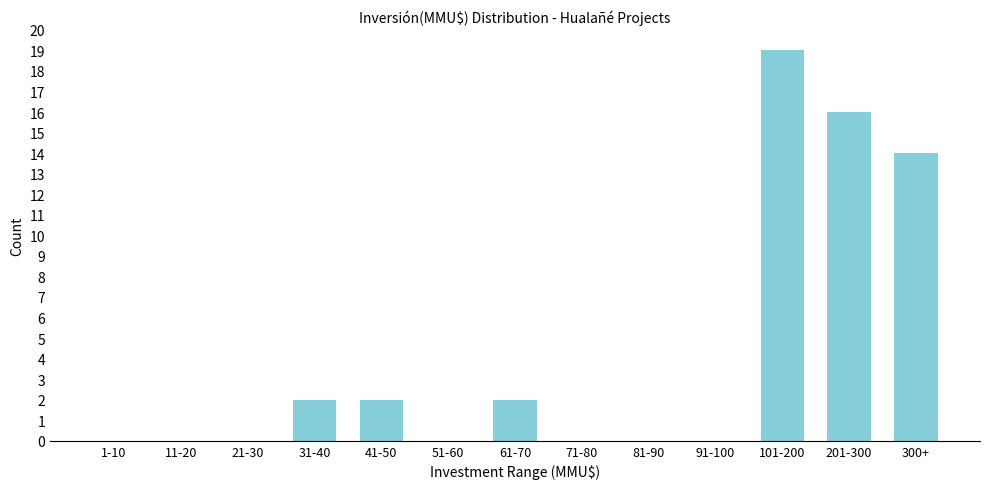

Reading left to right, what are all the values shown in this chart?

1-10=0	11-20=0	21-30=0	31-40=2	41-50=2	51-60=0	61-70=2	71-80=0	81-90=0	91-100=0	101-200=19	201-300=16	300+=14